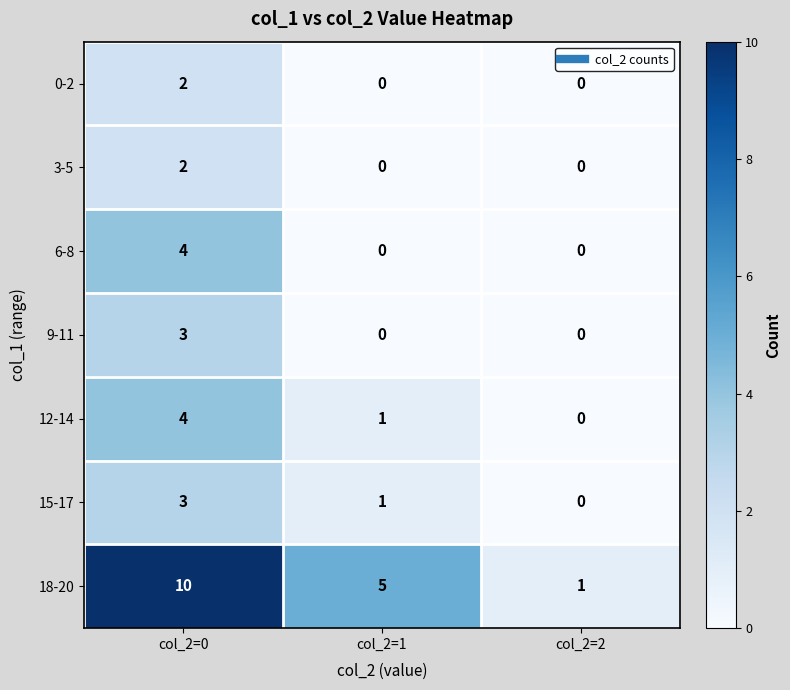

At which label does 12-14 first exceed 1?

col_2=0